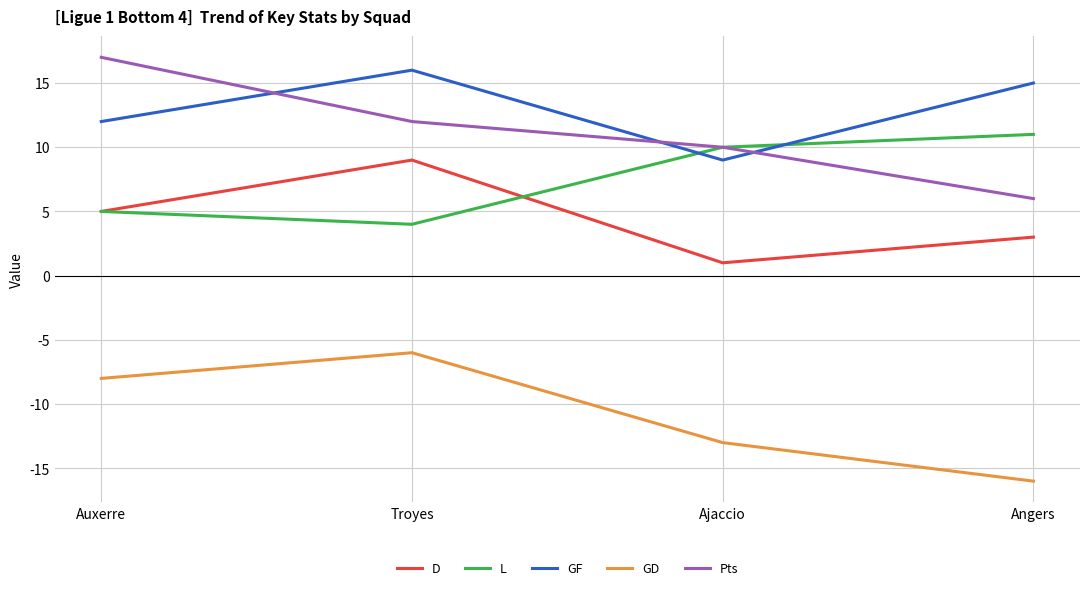

How many data points does each series have?

4